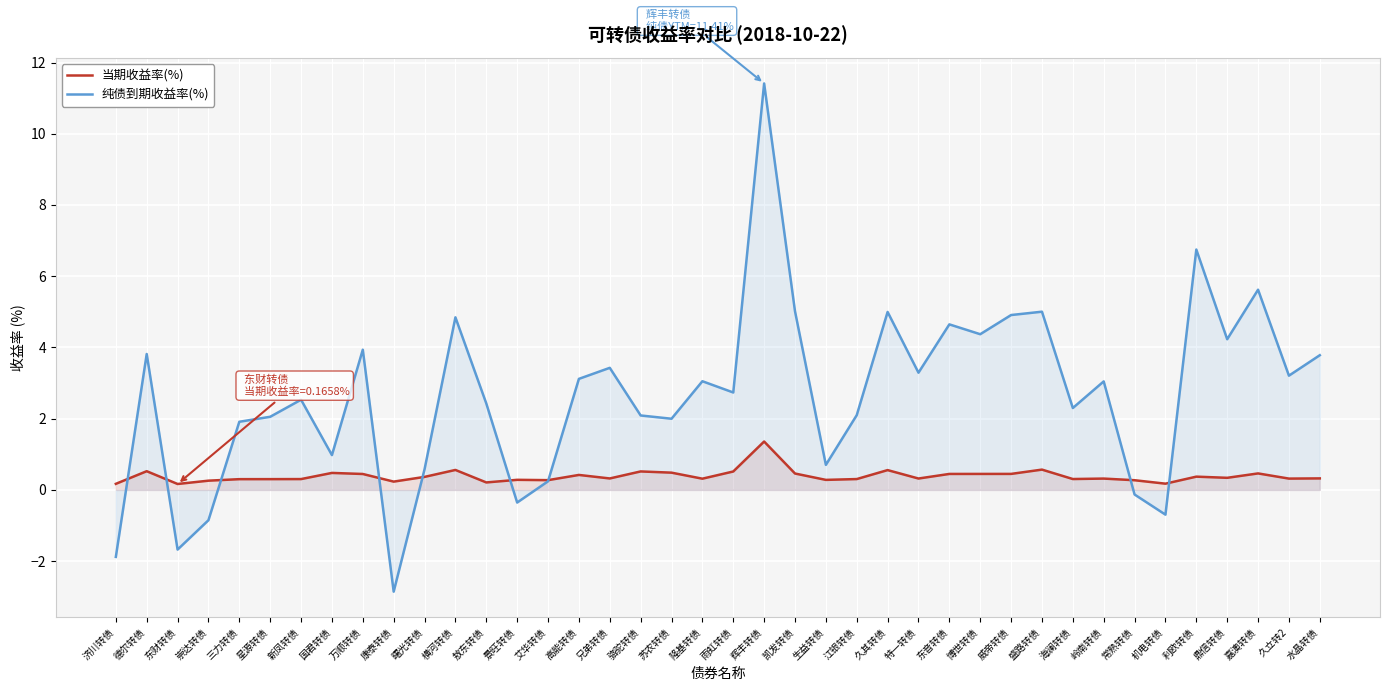

Which series ends up on top after the final intersection of 纯债到期收益率(%) and 当期收益率(%)?

纯债到期收益率(%)